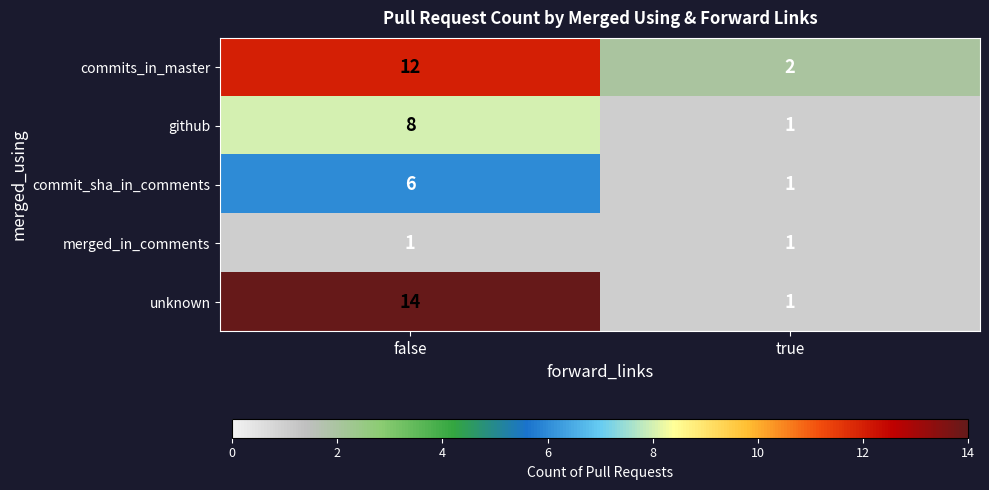

What is the spread (max minus min) of values at false?

13